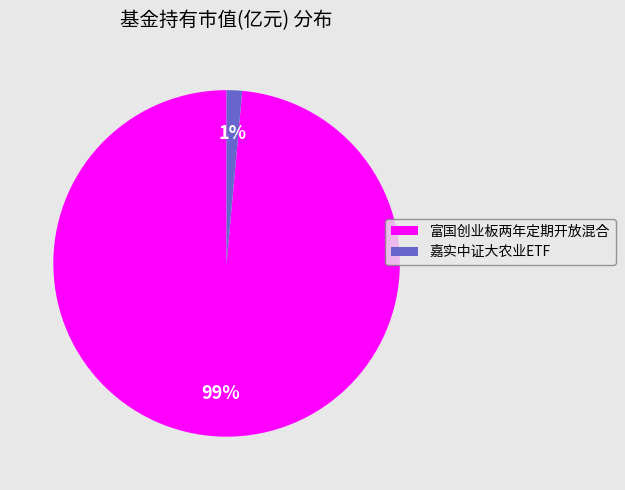

Combined, do 嘉实中证大农业ETF and 富国创业板两年定期开放混合 account for over 50%?

Yes